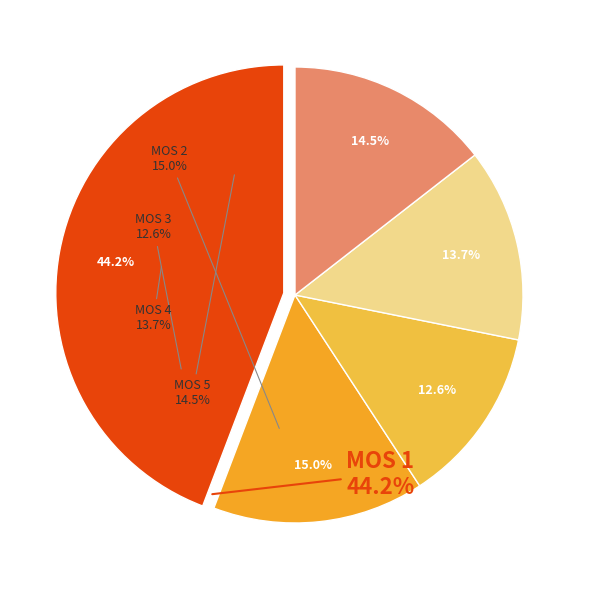

Does MOS 1 account for over 50% of the chart?

No